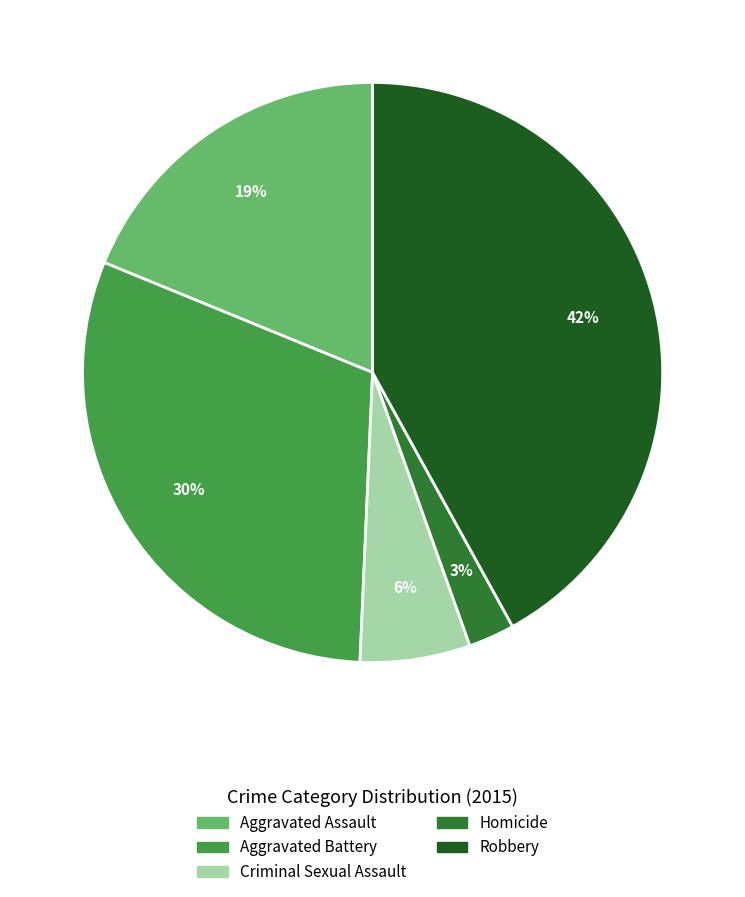

To the nearest percent, what is the average slice percentage?

20%